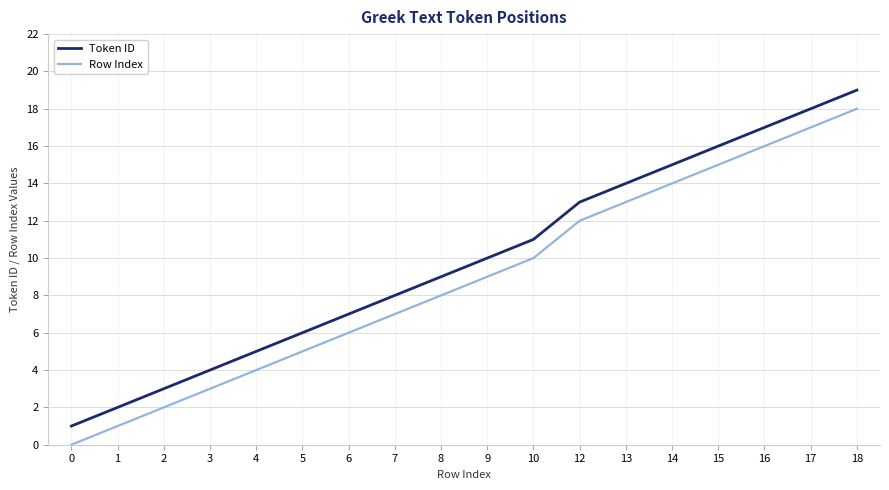

Which category has the highest value in the Row Index series?

18